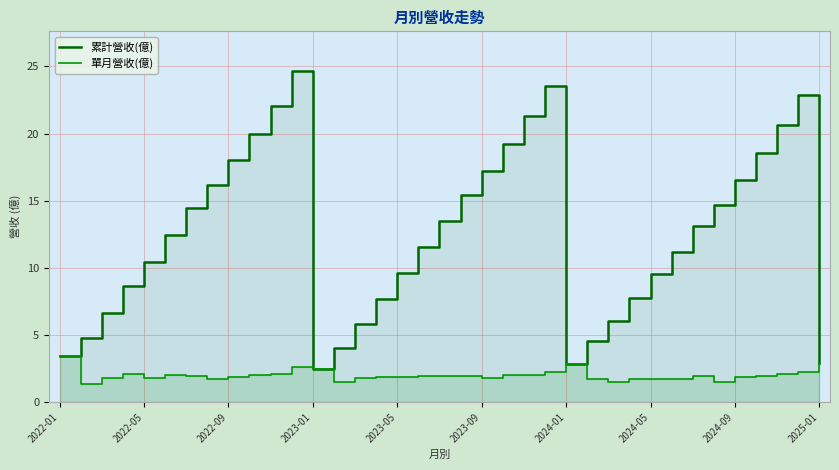

Does the chart display data point markers on the line(s)?

No